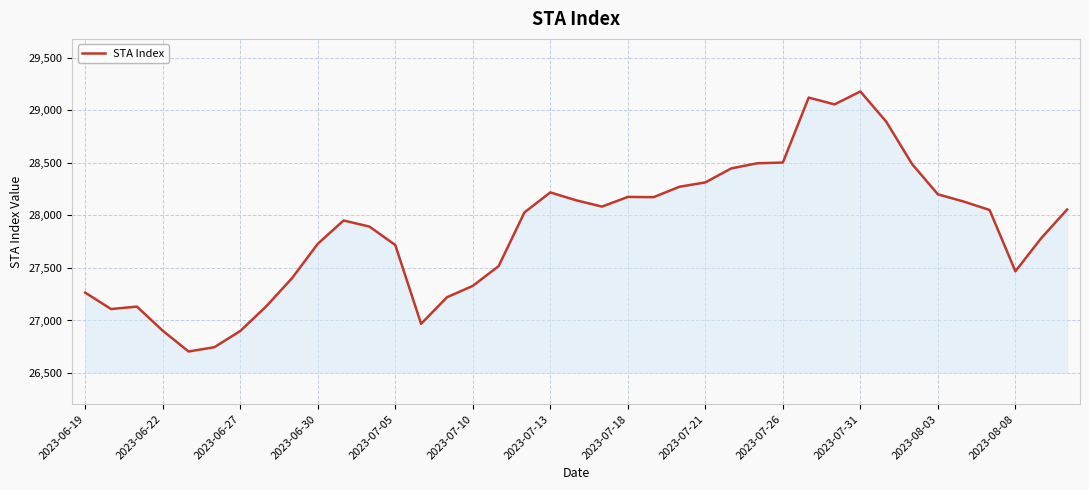

What is the difference between the maximum and minimum values?

2473